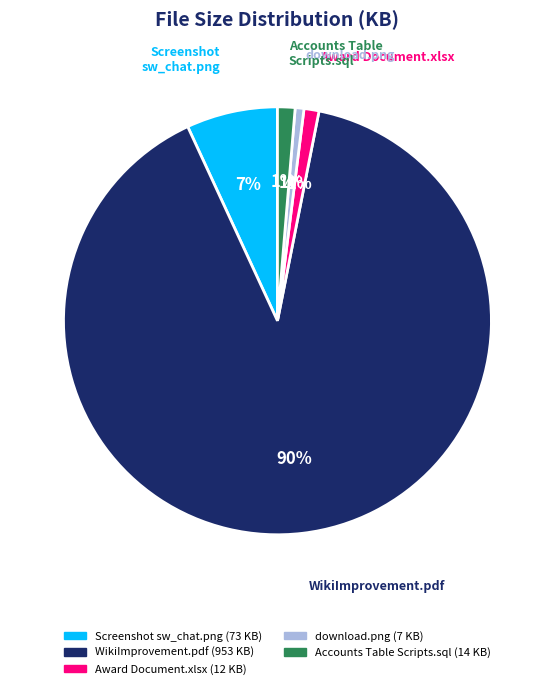

Is it true that Award Document.xlsx is 11% of the pie?

False